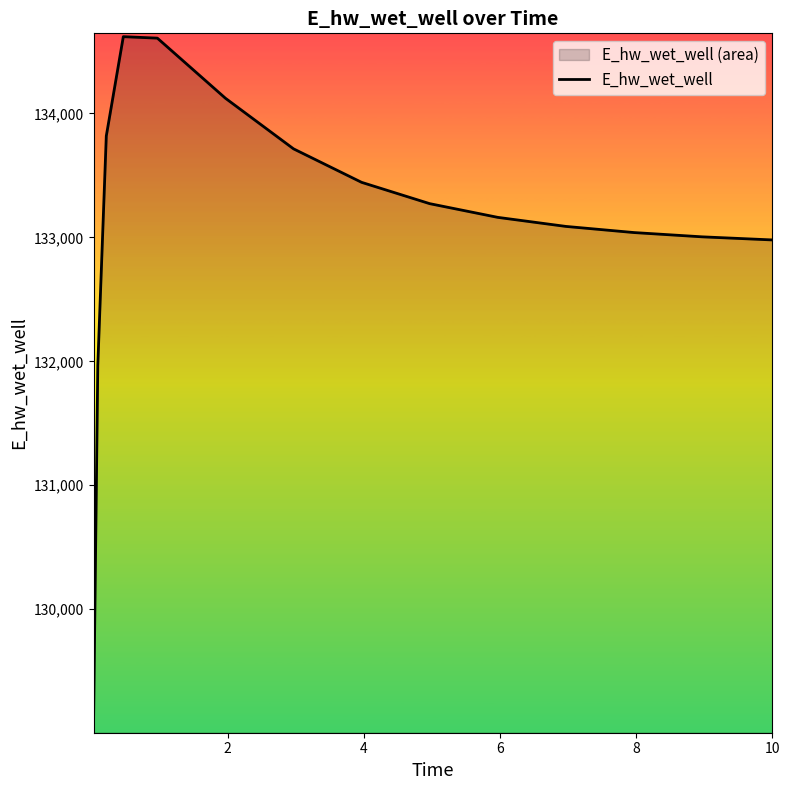

What is the minimum value shown in the chart?

129067.2